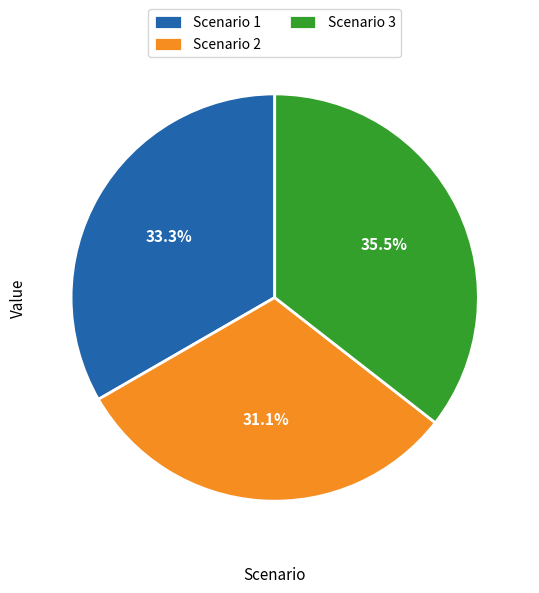

To the nearest percent, what is the average slice percentage?

33%